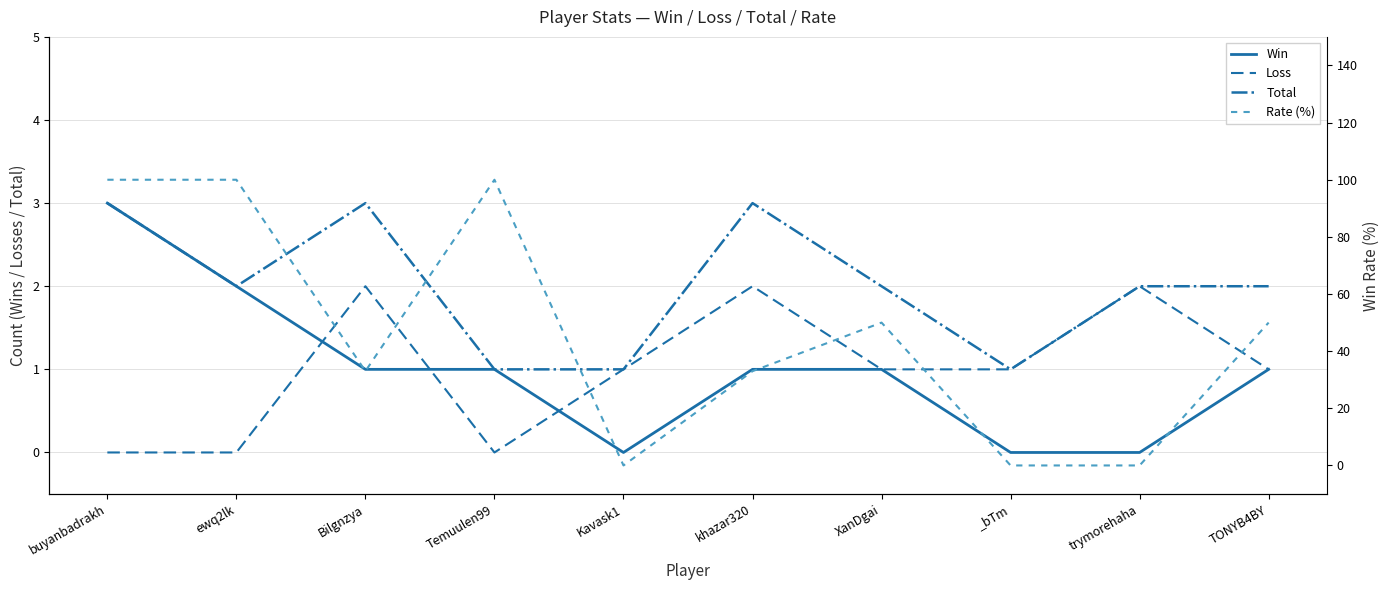

What are all the series names shown in the legend?

Win, Loss, Total, Rate (%)